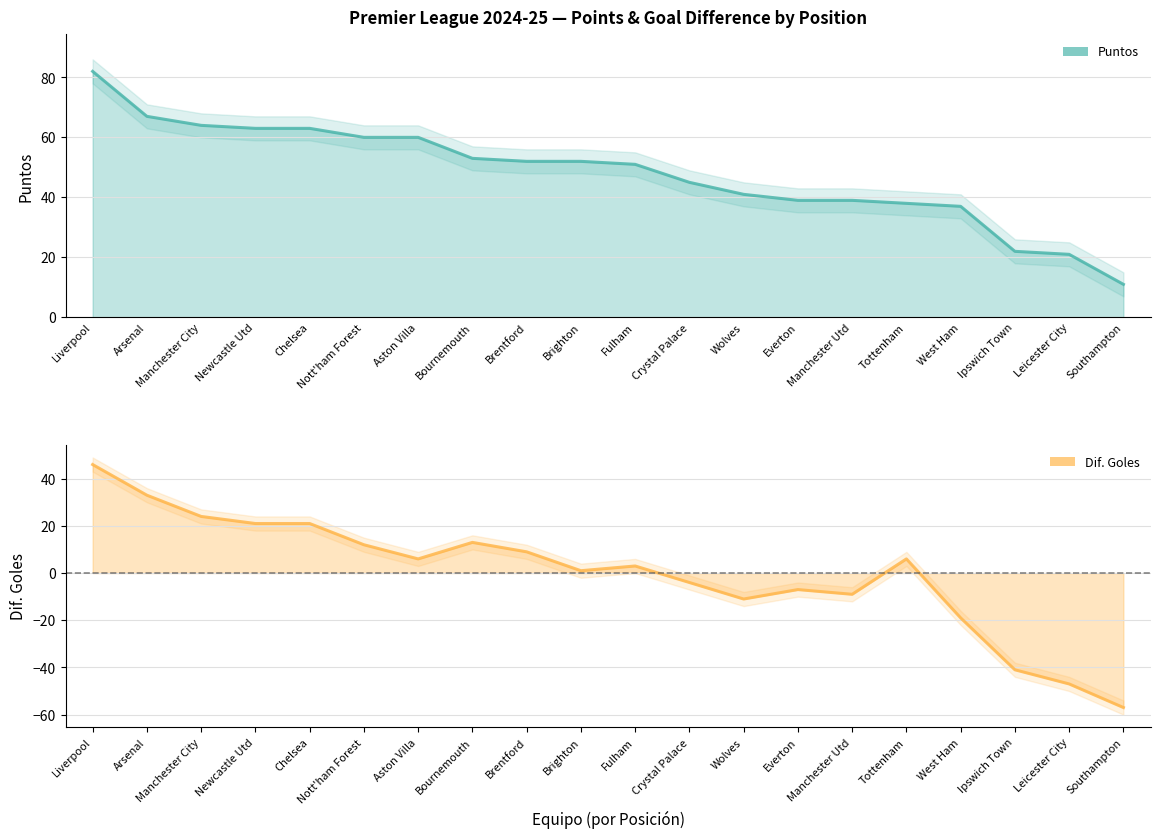

What is the greatest value displayed?

82